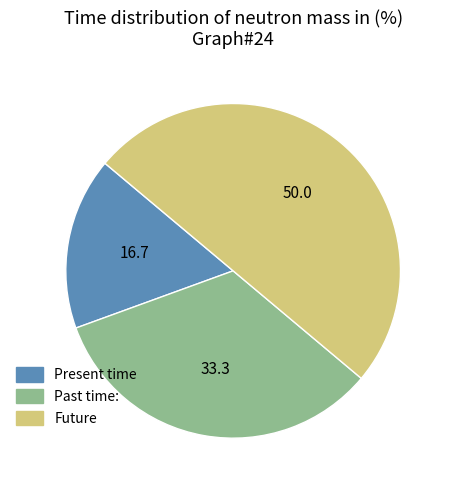

Is Present time the majority of the pie?

No